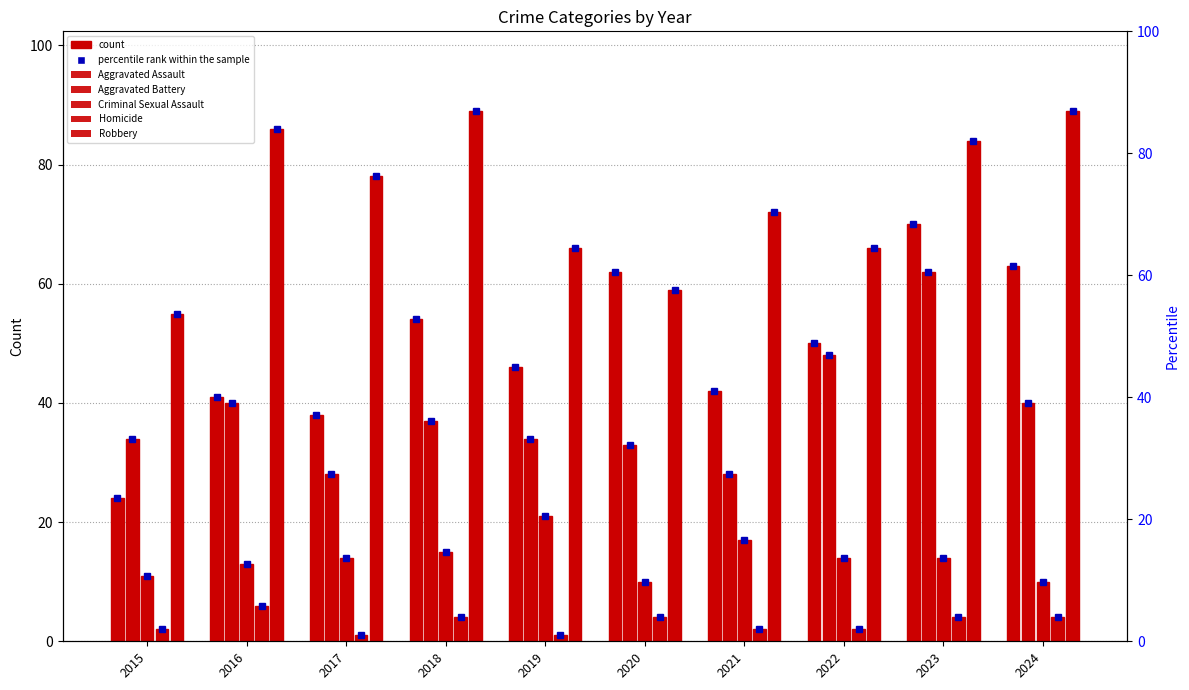

The value of Aggravated Battery at 2018 is 52. True or false?

False